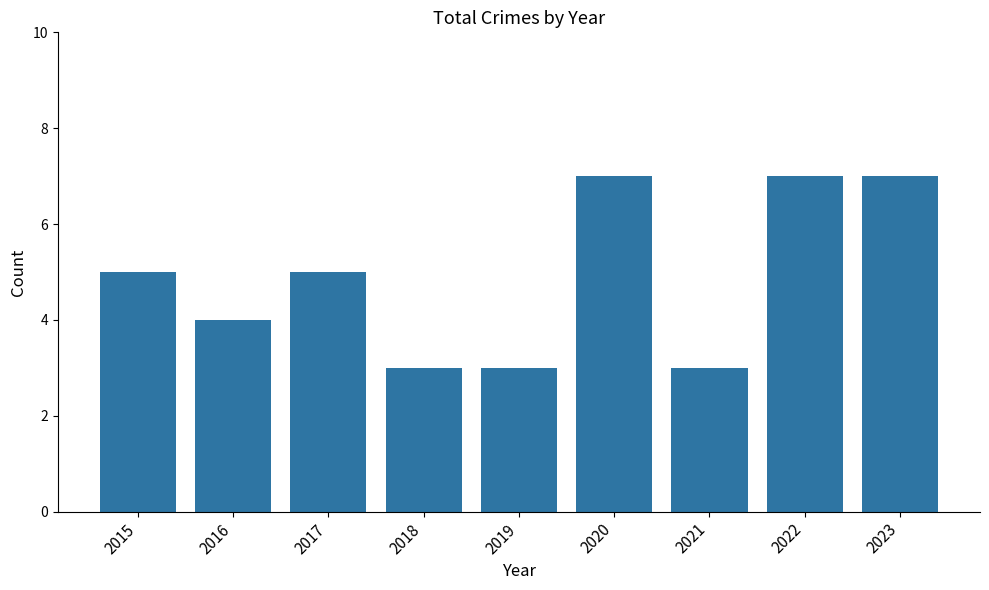

Which has a higher value, 2020 or 2018?

2020